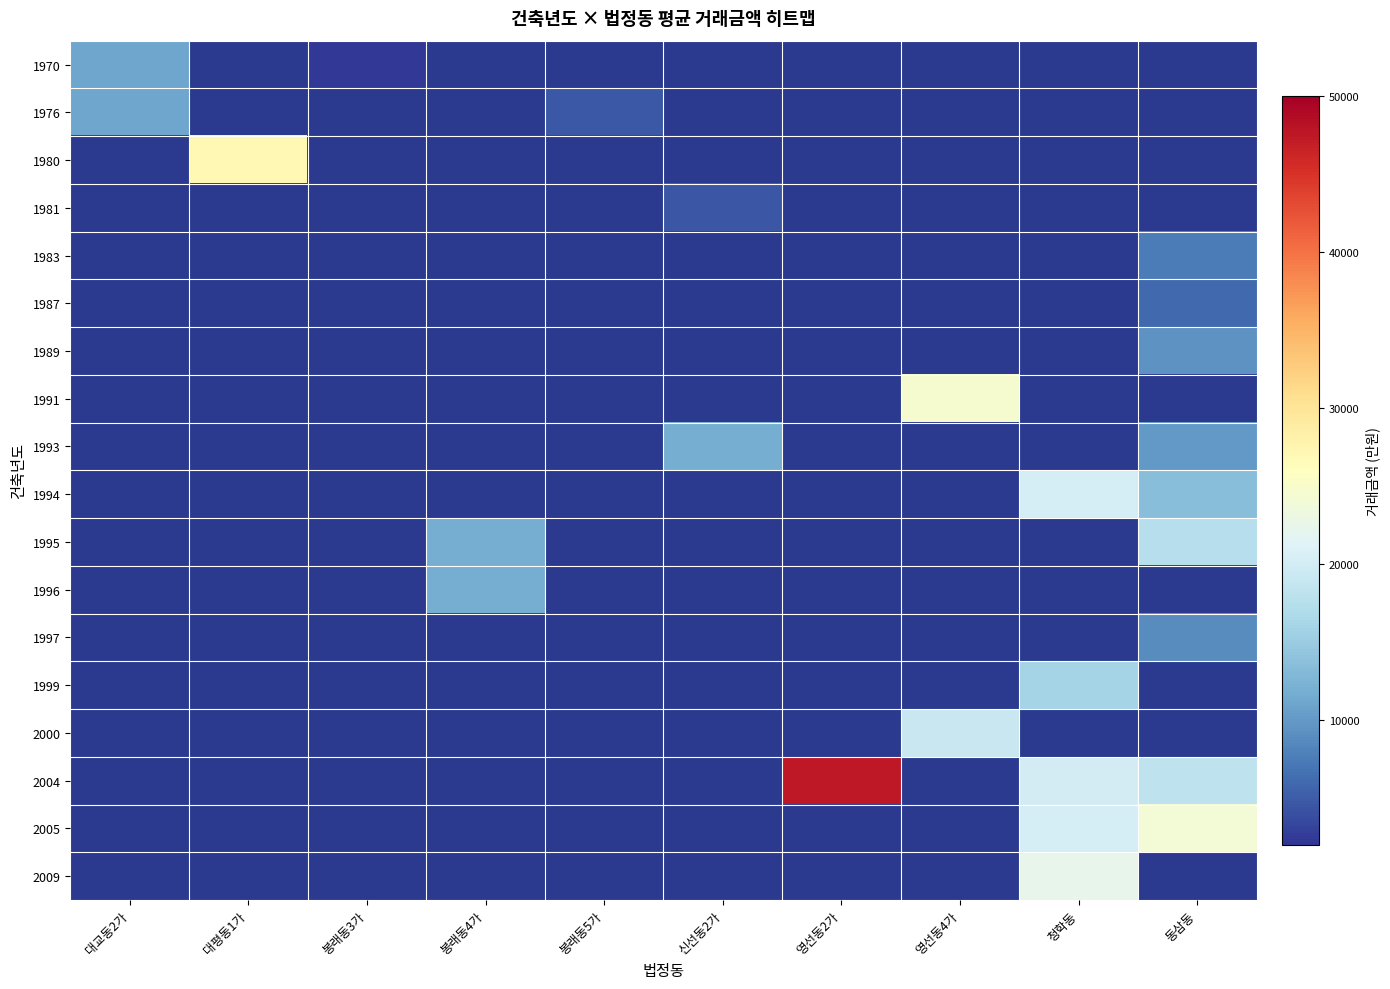

At which category does the chart reach its peak across all series?

영선동2가